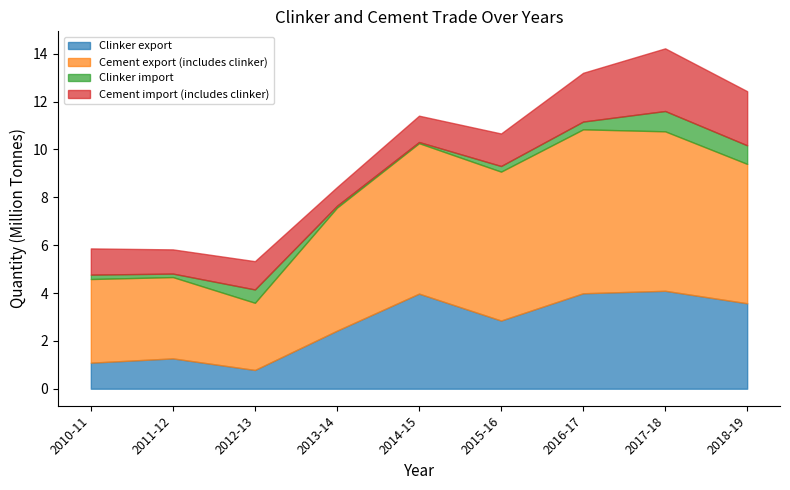

True or false: Cement export (includes clinker) and Clinker export intersect in this chart.

False